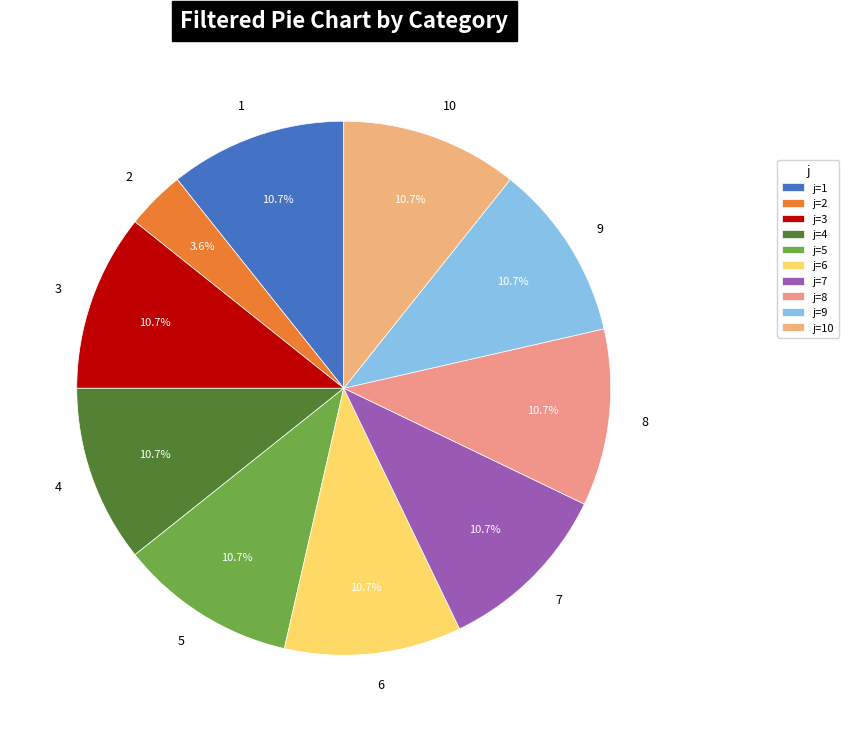

Is it true that 8 is 5% of the pie?

False